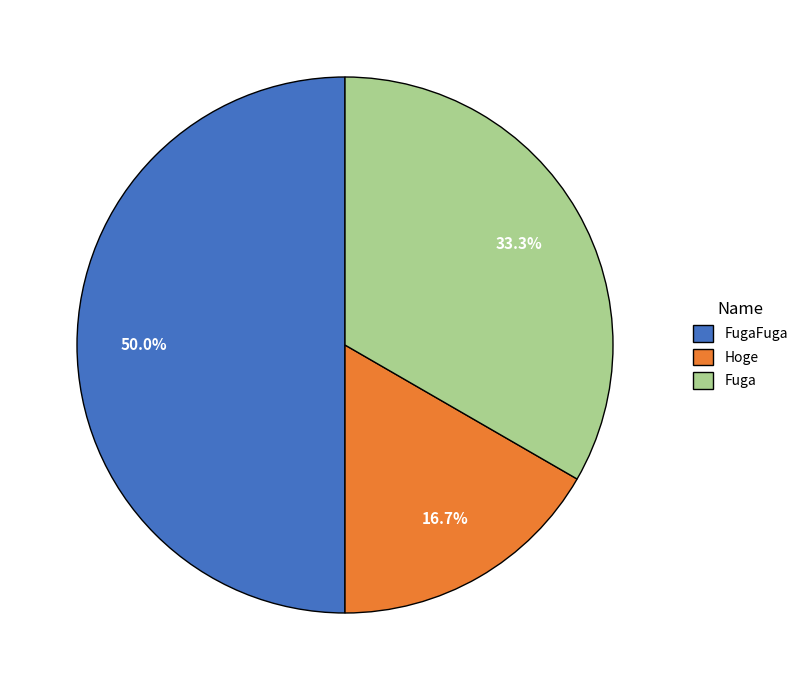

To the nearest percent, what percentage of the pie is Hoge?

17%